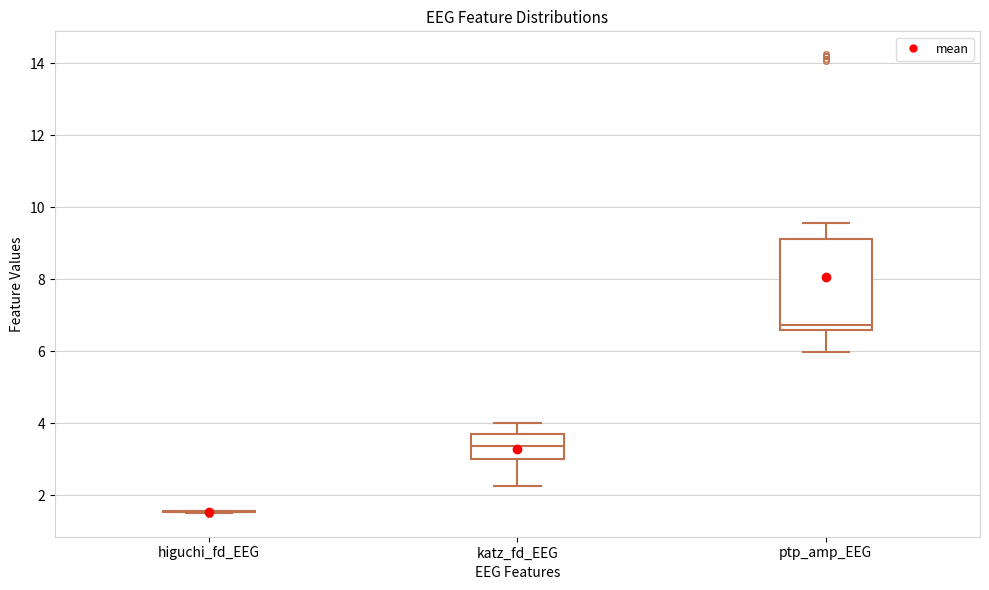

Reading left to right, read every box against the y-axis: the position of its median line, the range the box covers, and the ends of its whiskers. The values are not printed on the chart, so give them approximately, as read against the axis.

higuchi_fd_EEG: box collapsed to a line at 1.6, whiskers 1.6 to 1.6
katz_fd_EEG: median 3.4, box 3.0 to 3.6, whiskers 2.2 to 4.0
ptp_amp_EEG: median 6.8, box 6.6 to 9.2, whiskers 6.0 to 9.6